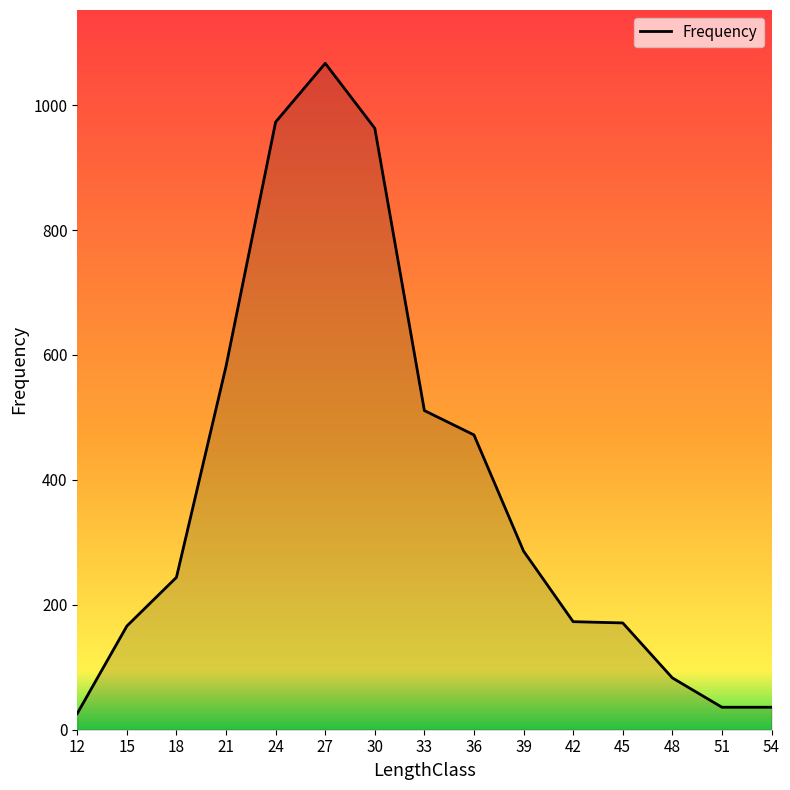

At which category does the chart reach its minimum across all series?

12